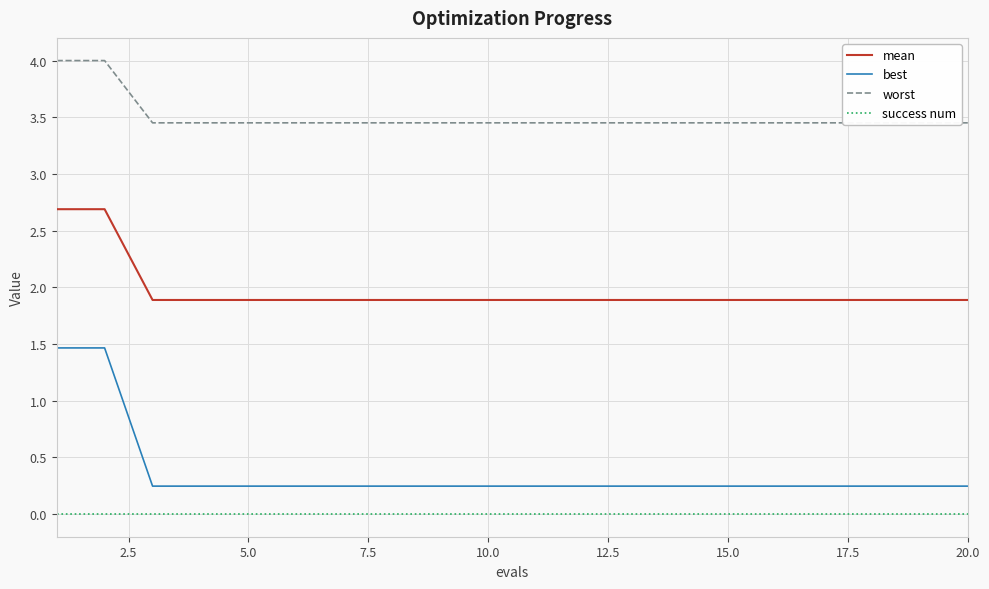

What is the maximum value for mean?

2.7